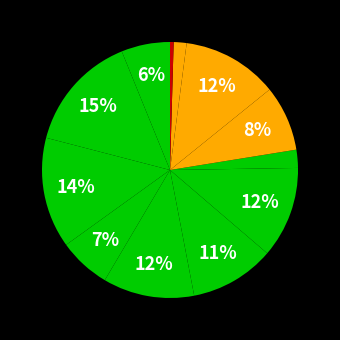

Count the number of slices in the pie.

12